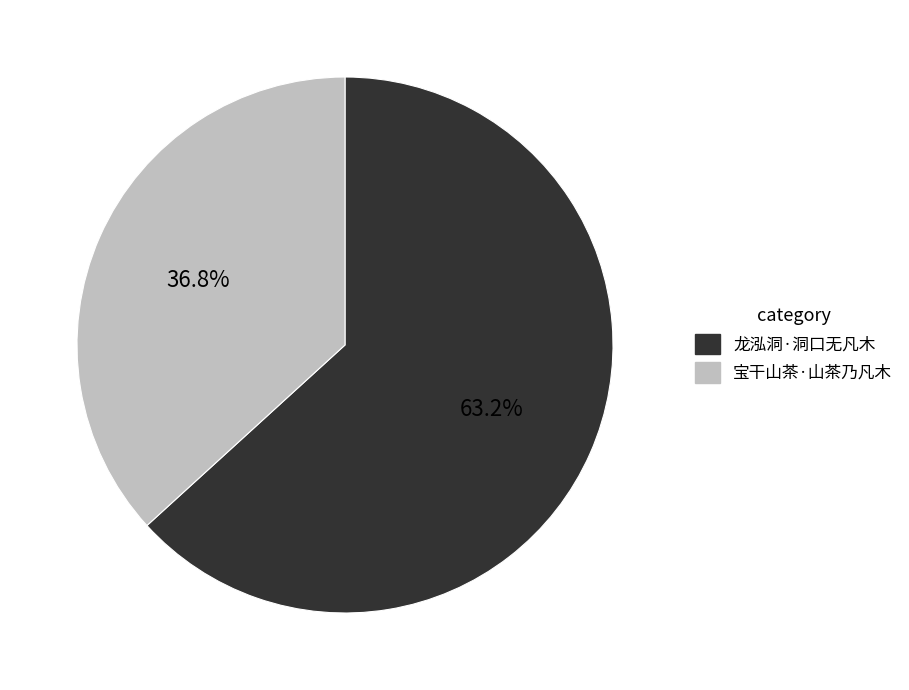

What is the ratio of the value at 龙泓洞·洞口无凡木 to the value at 宝干山茶·山茶乃凡木?

1.7